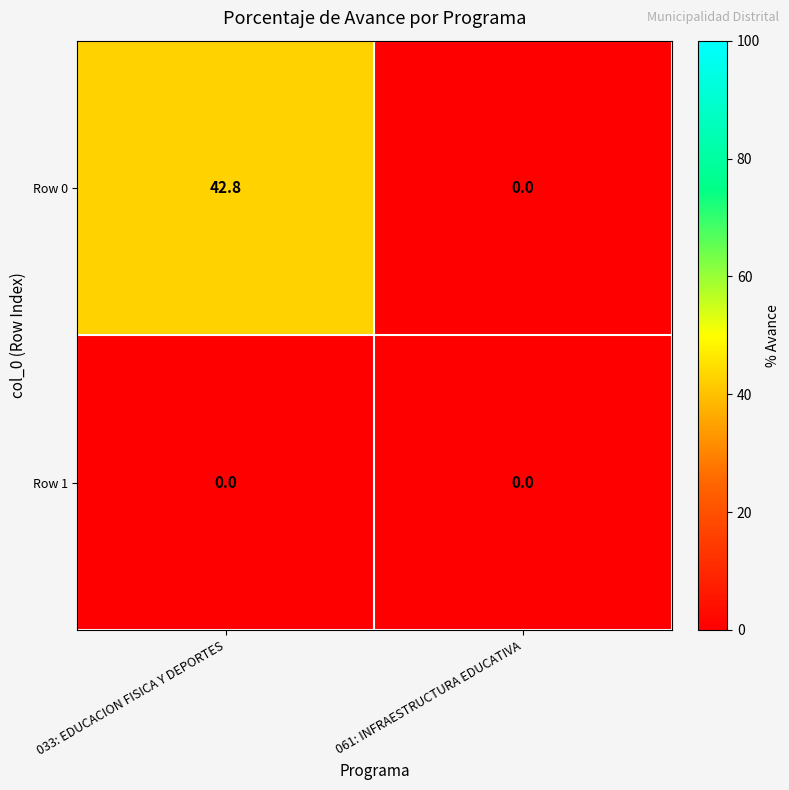

What is the sum of the Row 0 values at 061: INFRAESTRUCTURA EDUCATIVA and 033: EDUCACION FISICA Y DEPORTES?

42.8